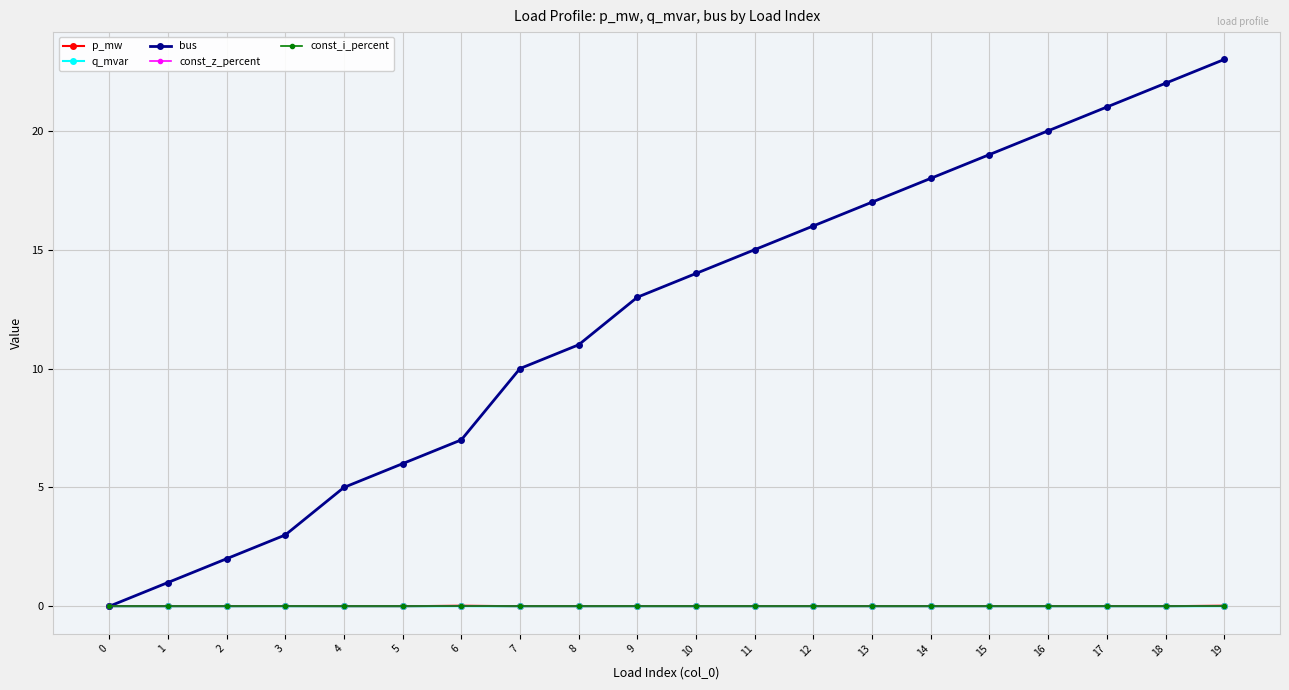

Is this an area chart (filled region under the line)?

No